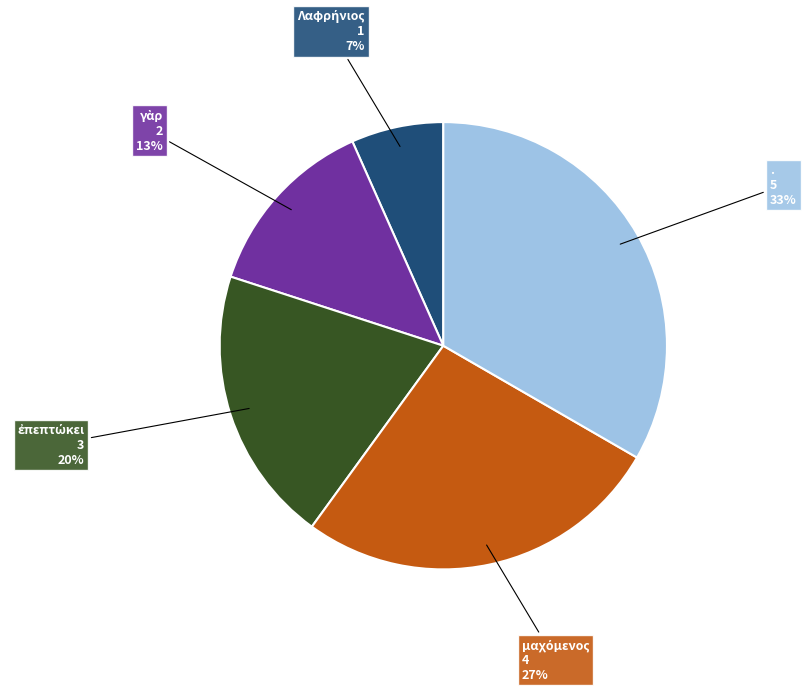

Which category has the biggest portion of the pie?

.